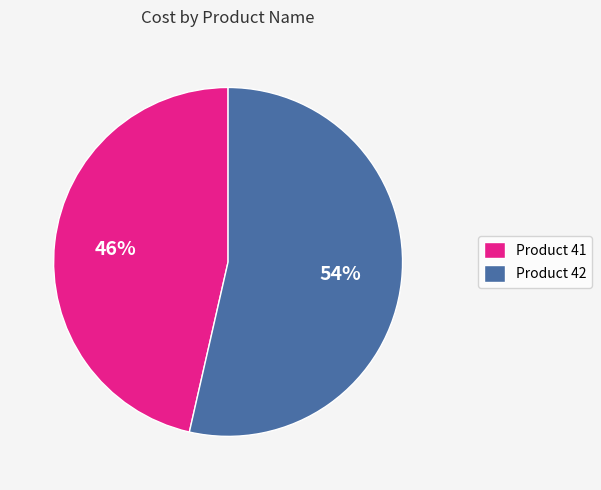

Is there a majority slice in this chart?

Yes